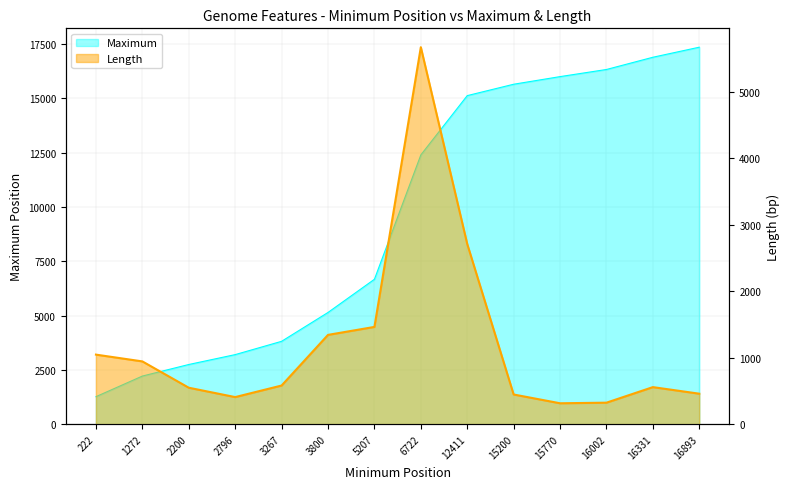

Reading left to right, transcribe all the data shown in this chart.

Maximum: 1268	2216	2748	3203	3815	5143	6670	12394	15122	15646	15997	16325	16888	17351
Length: 1047	945	549	408	582	1344	1464	5673	2712	447	315	324	558	459